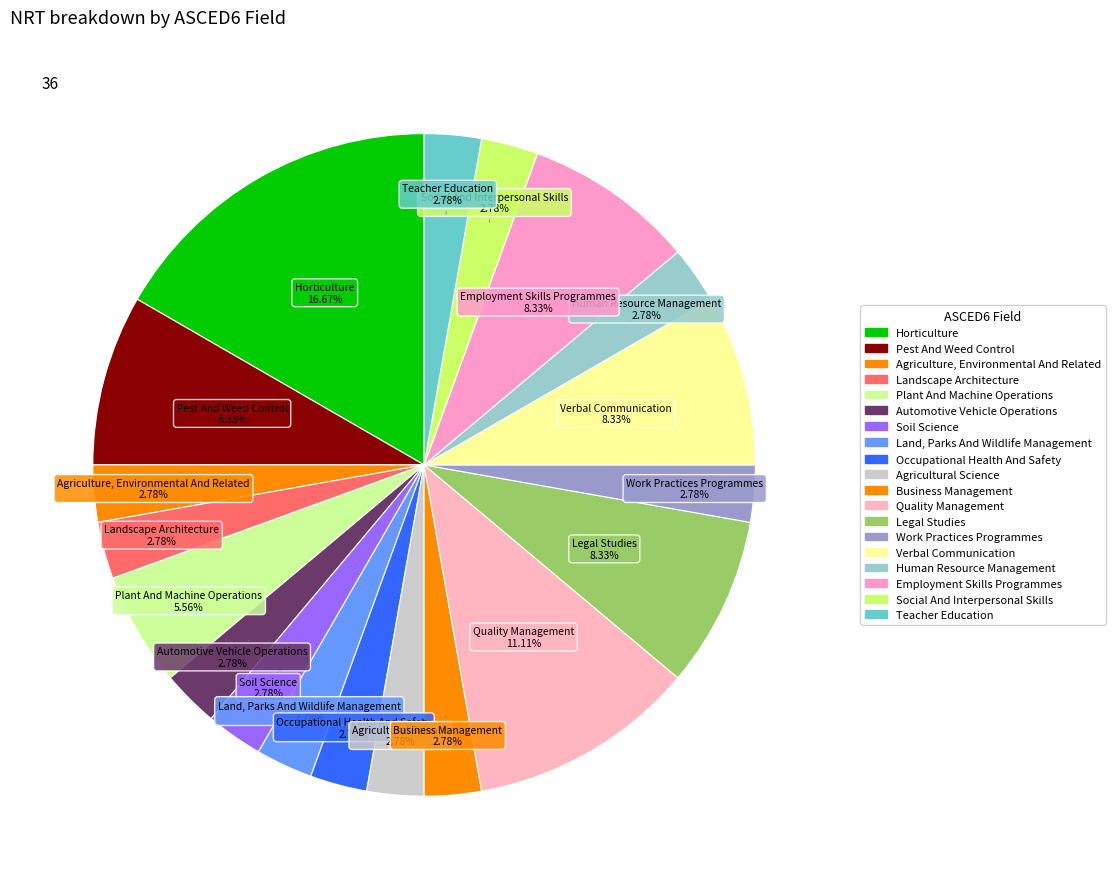

Is it true that Quality Management is 17% of the pie?

False